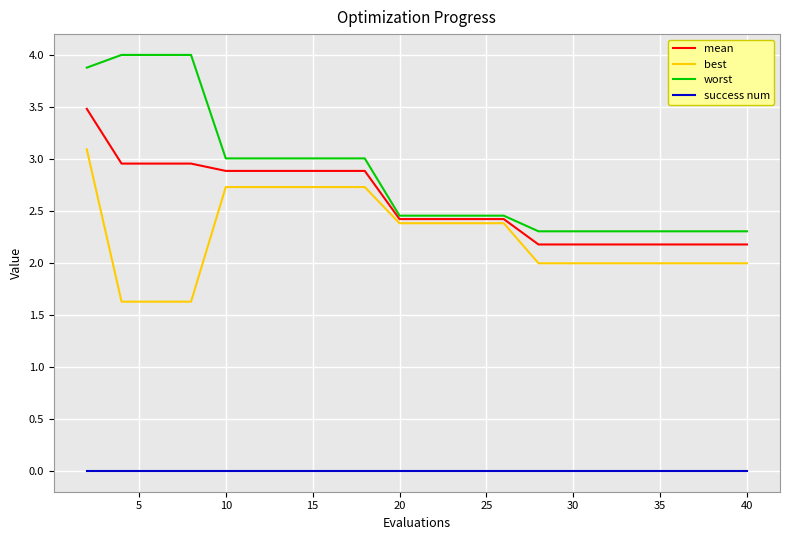

What is the difference between the maximum and minimum values in the best series?

1.5